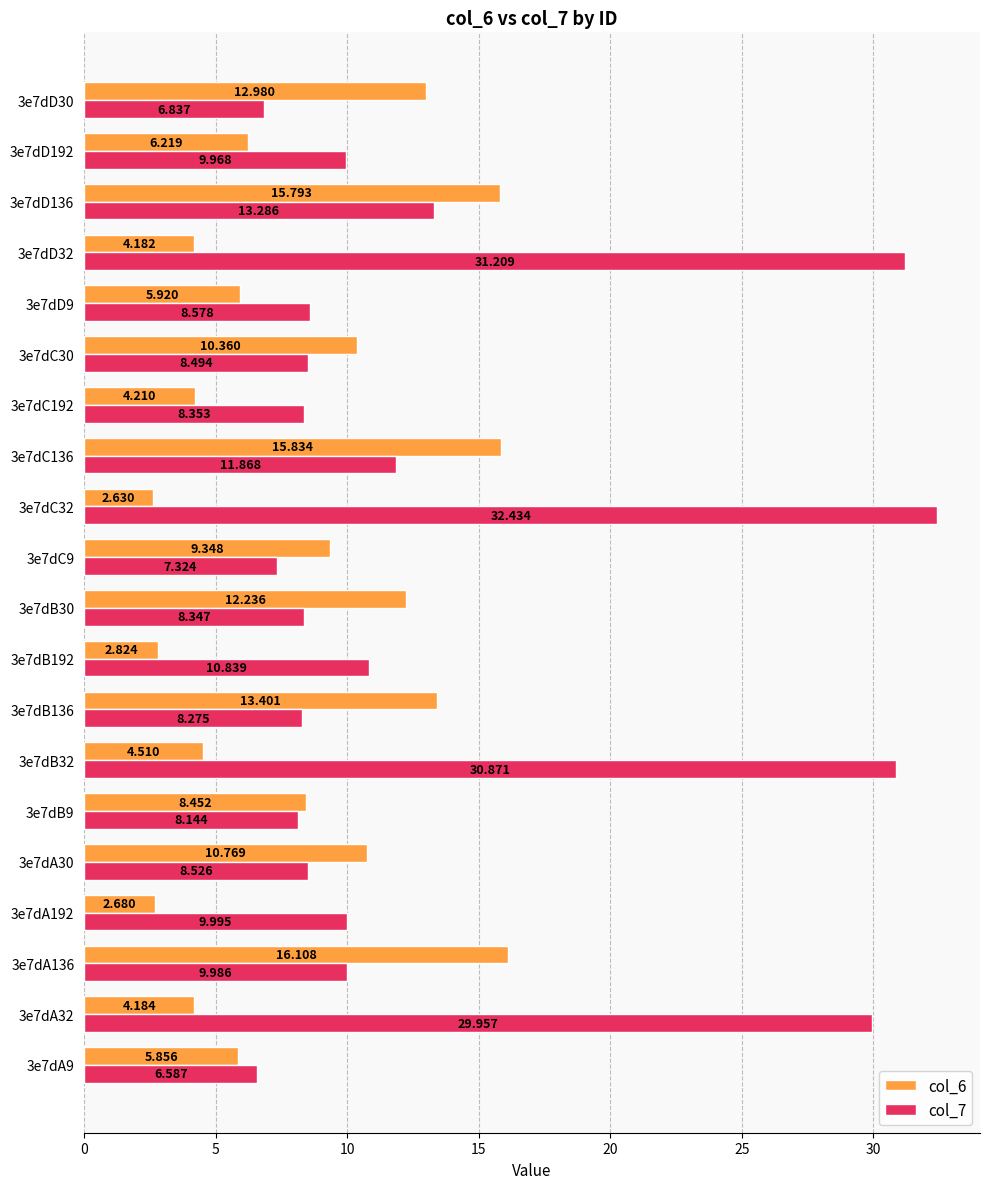

Is the value of col_6 at 3e7dD136 greater than the value of col_7 at 3e7dA192?

Yes